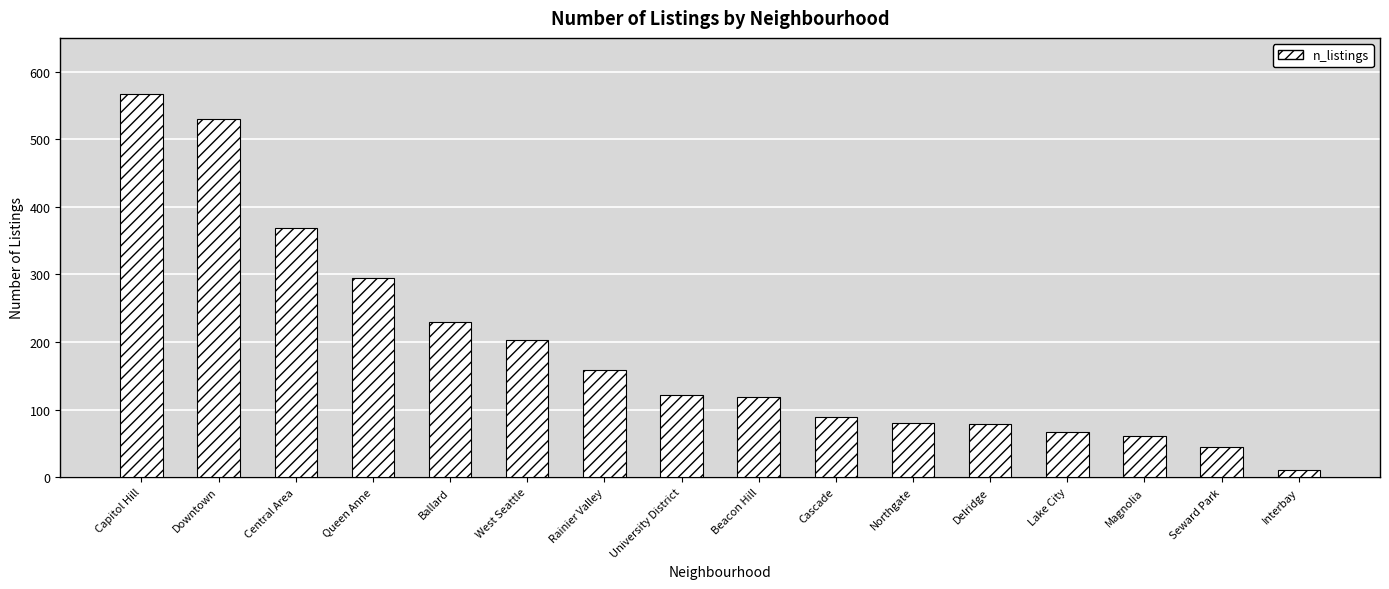

What is the approximate value at Capitol Hill, to the nearest 100?

600